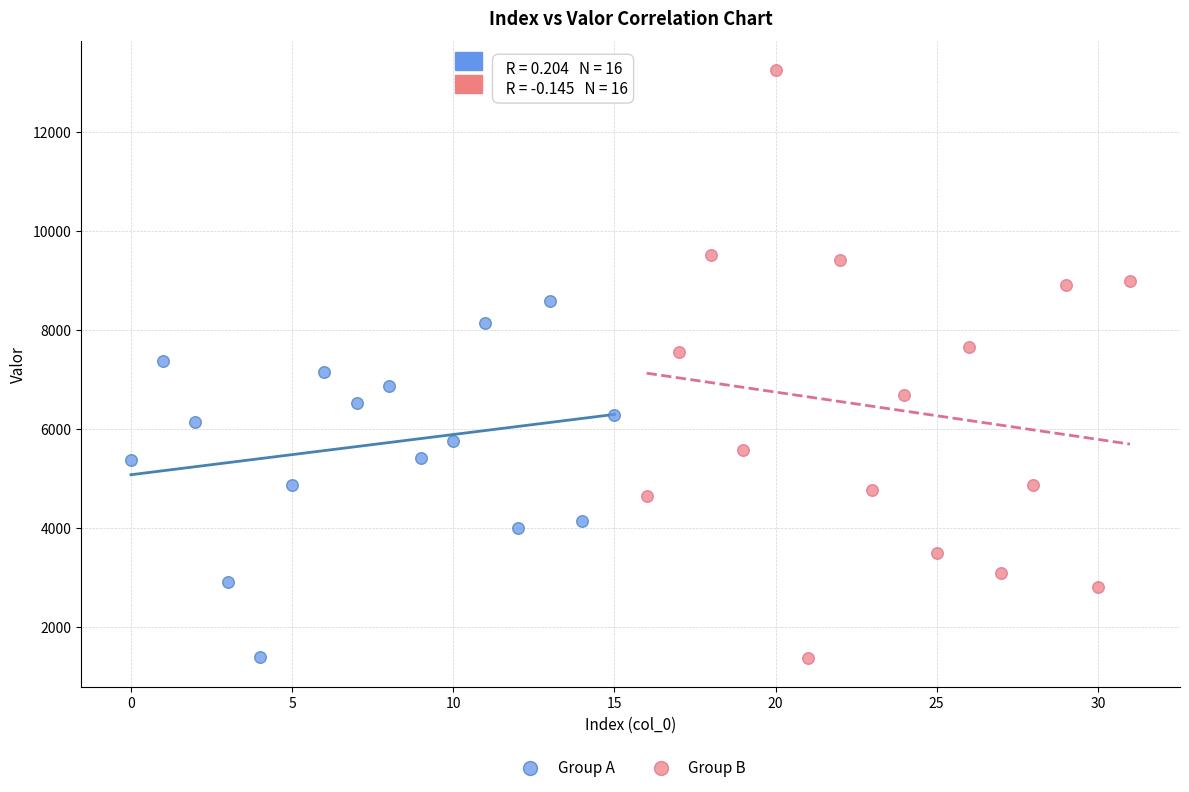

Which series contains the highest Y value?

Group B